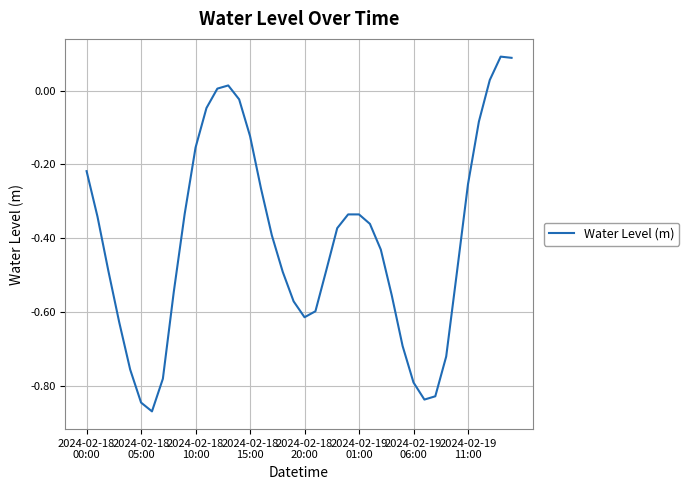

At which category does the data reach its first local peak?

13